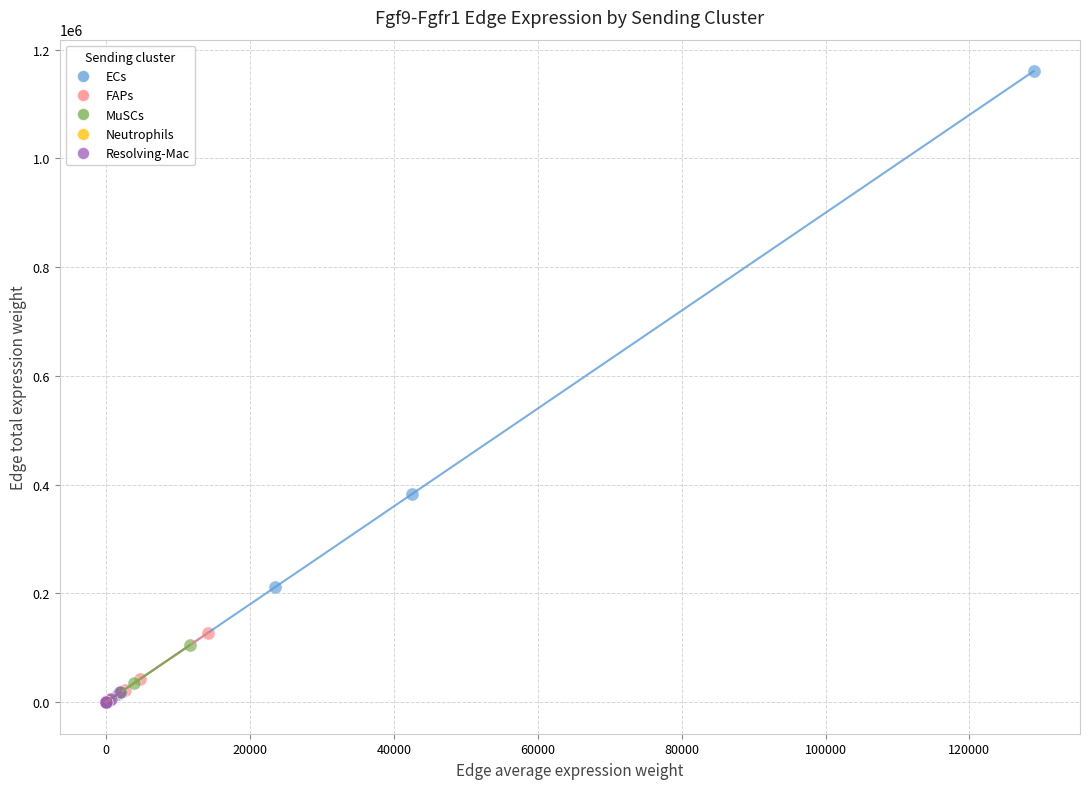

Which series reaches the maximum Y coordinate?

ECs